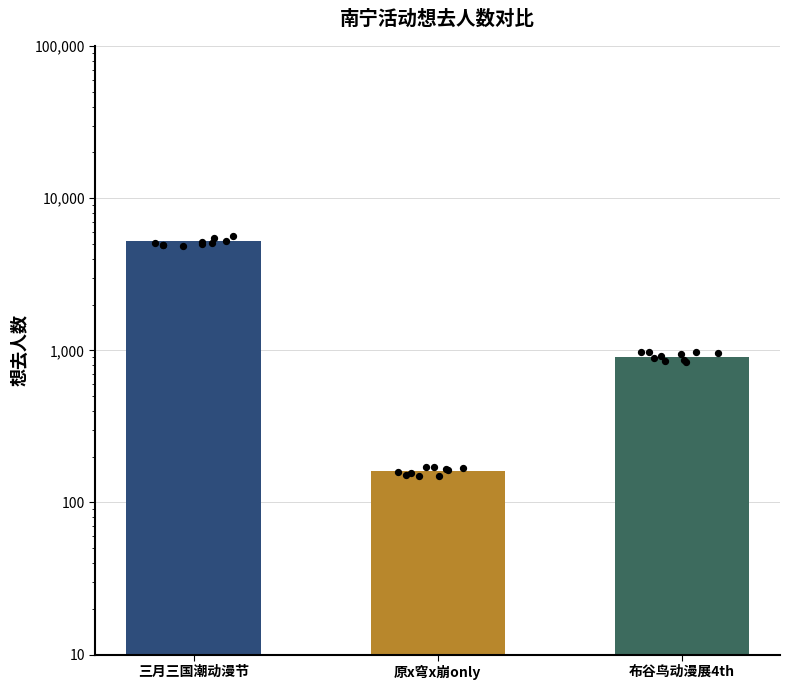

Which has a higher value, 三月三国潮动漫节 or 原x穹x崩only?

三月三国潮动漫节